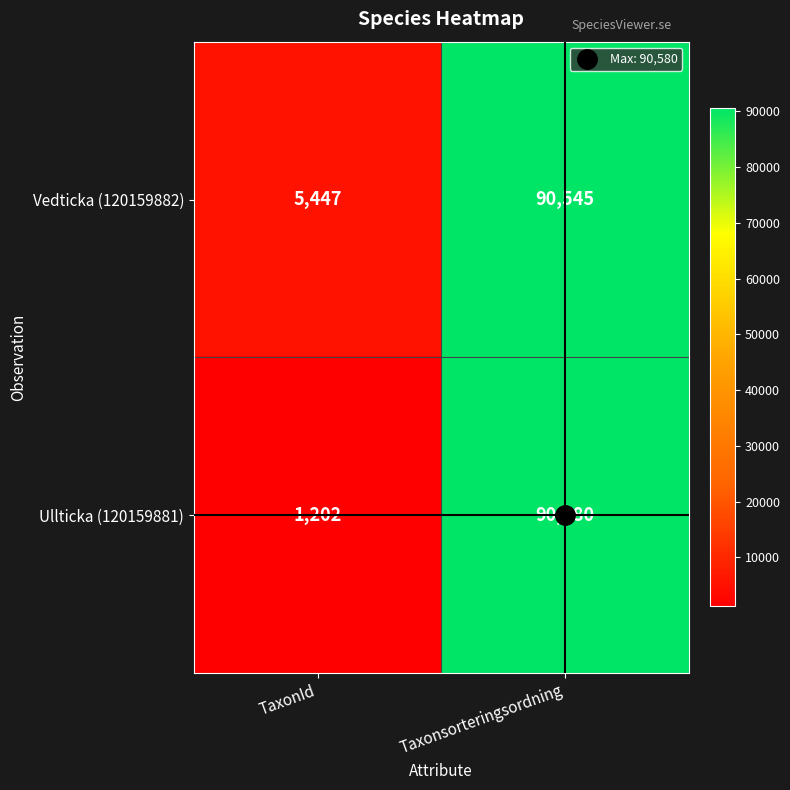

At which category is the sum across all series the highest?

Taxonsorteringsordning